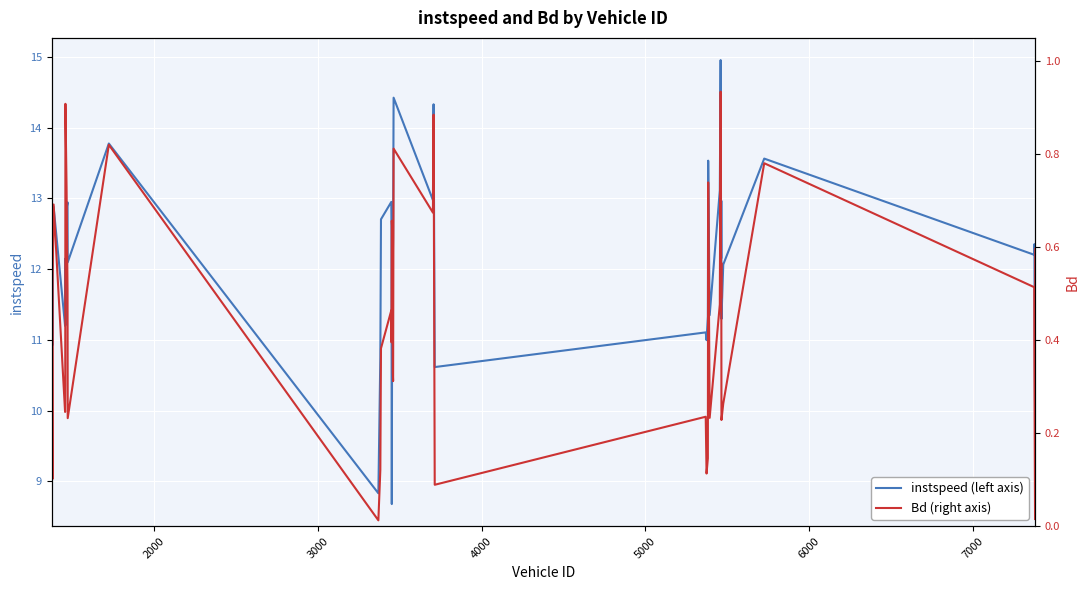

What is the highest value of the instspeed (left axis) series?

15.0